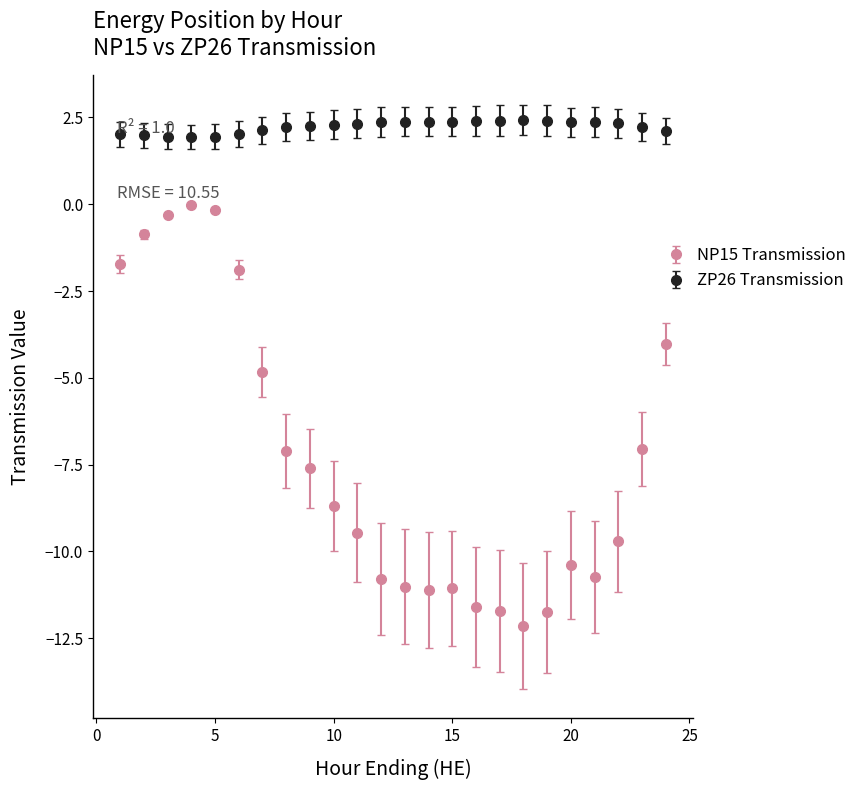

Which series has the widest spread of values?

NP15 Transmission